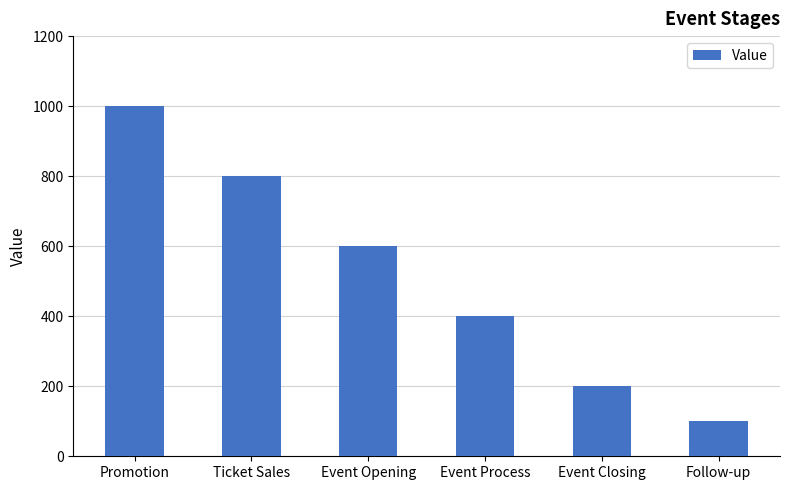

Which has a higher value, Follow-up or Event Process?

Event Process